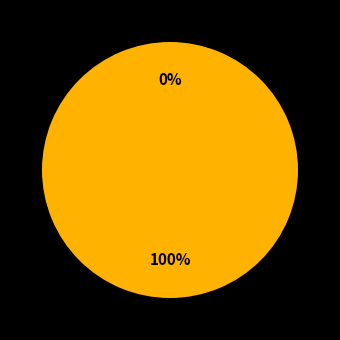

Does Error: object 'n1' not found account for over 50% of the chart?

Yes